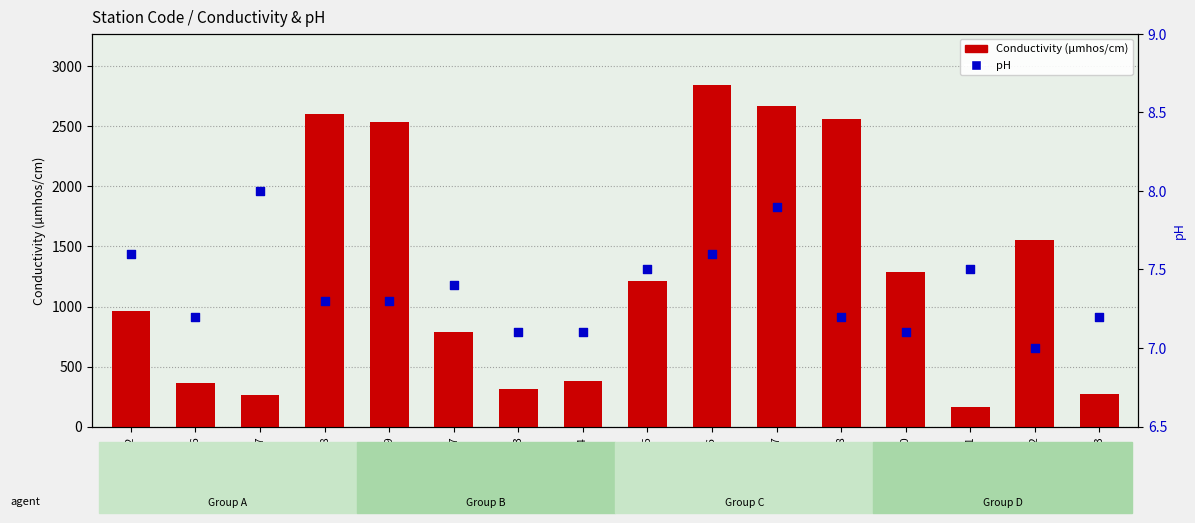

Which series contains the lowest Y value?

pH